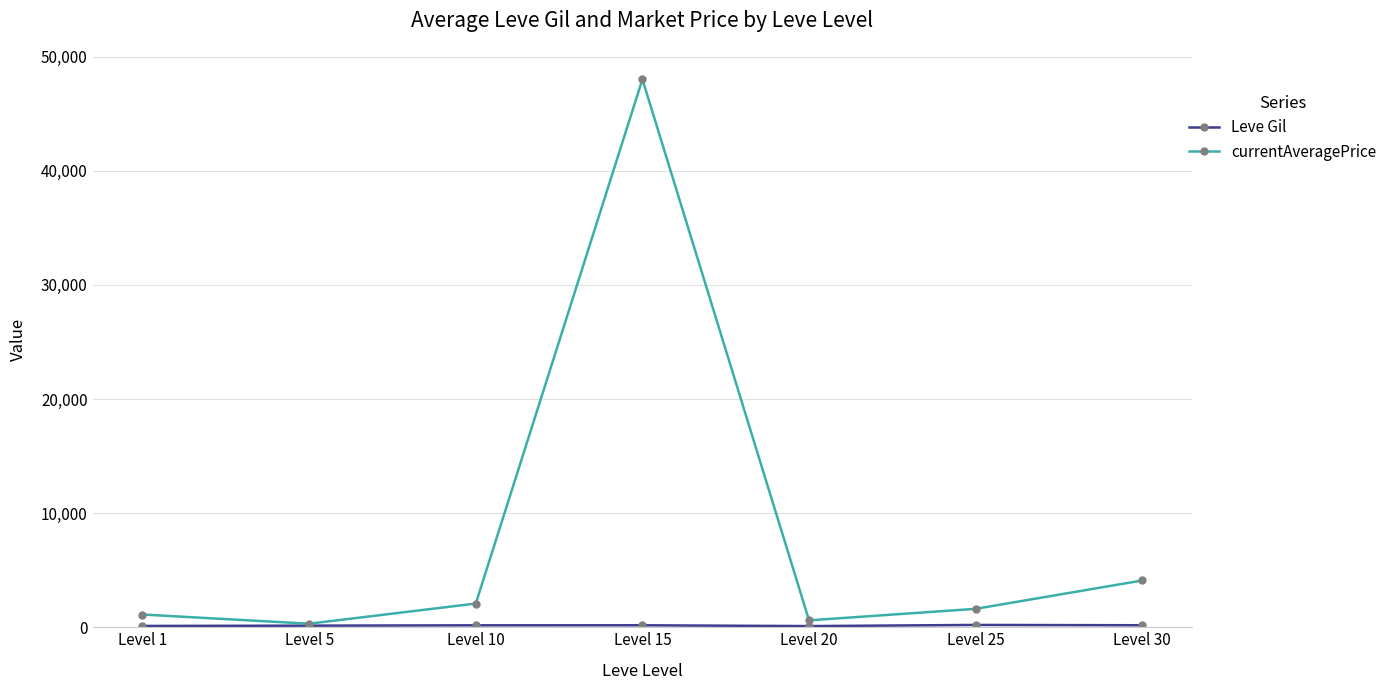

What is the total value across all series at Level 30?

4275.0